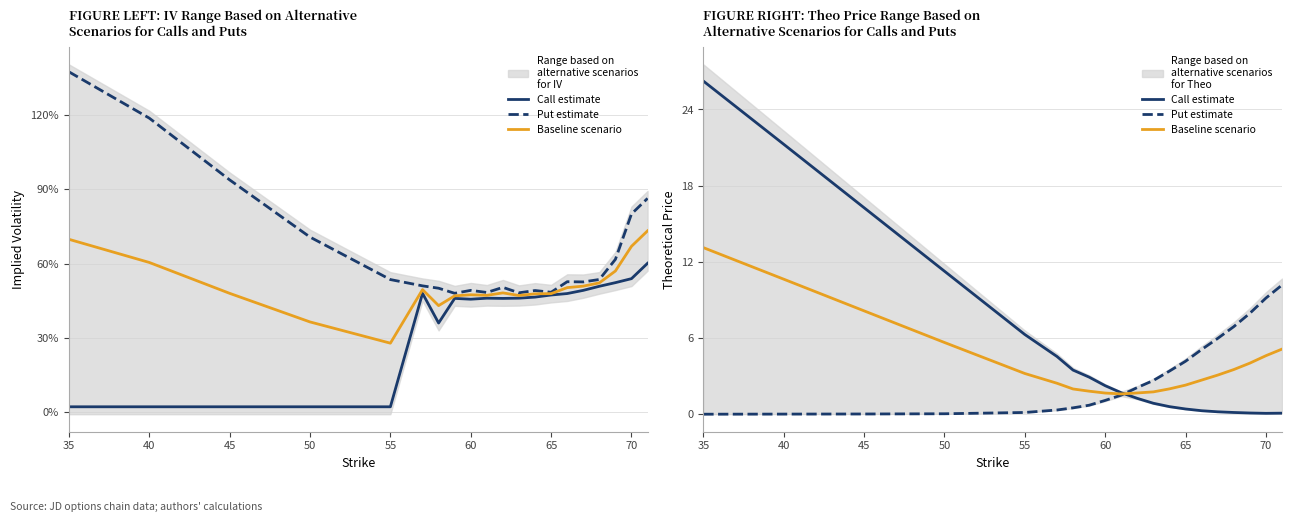

At how many categories does at least one series exceed 23?

1